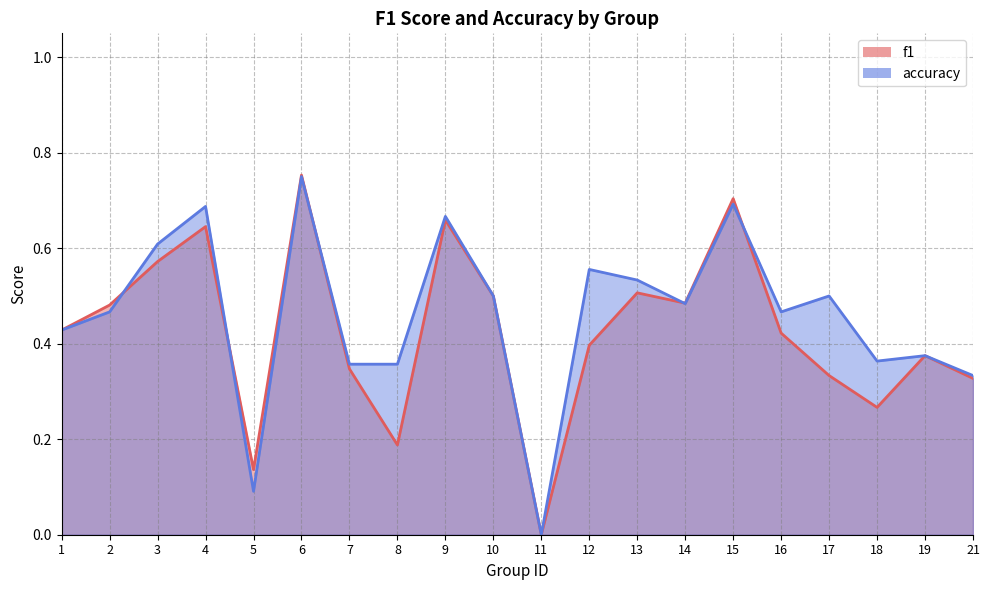

Which series has the widest spread of values?

f1